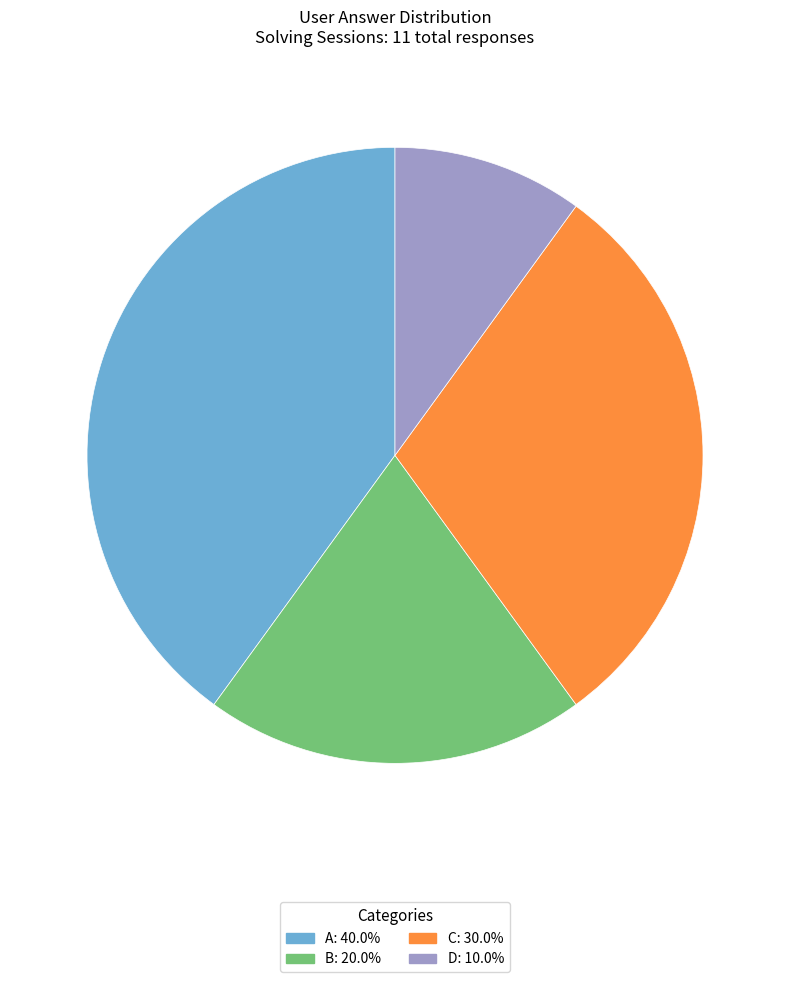

Is there any slice that represents more than half of the pie?

No